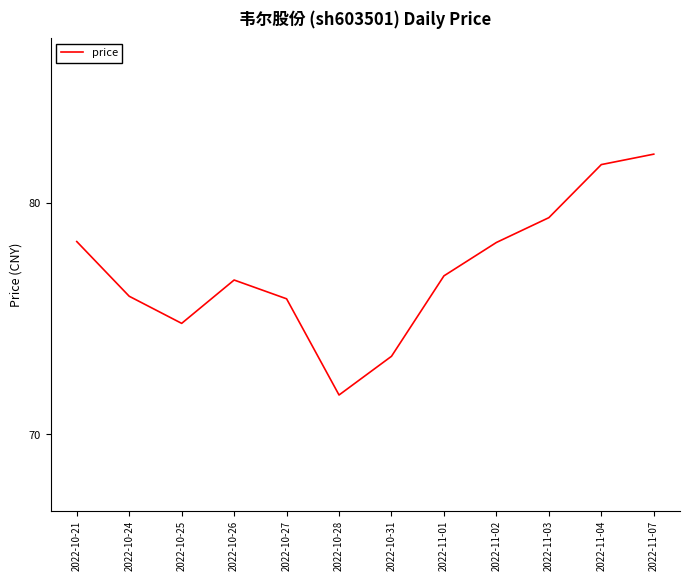

What is the average value?

77.1